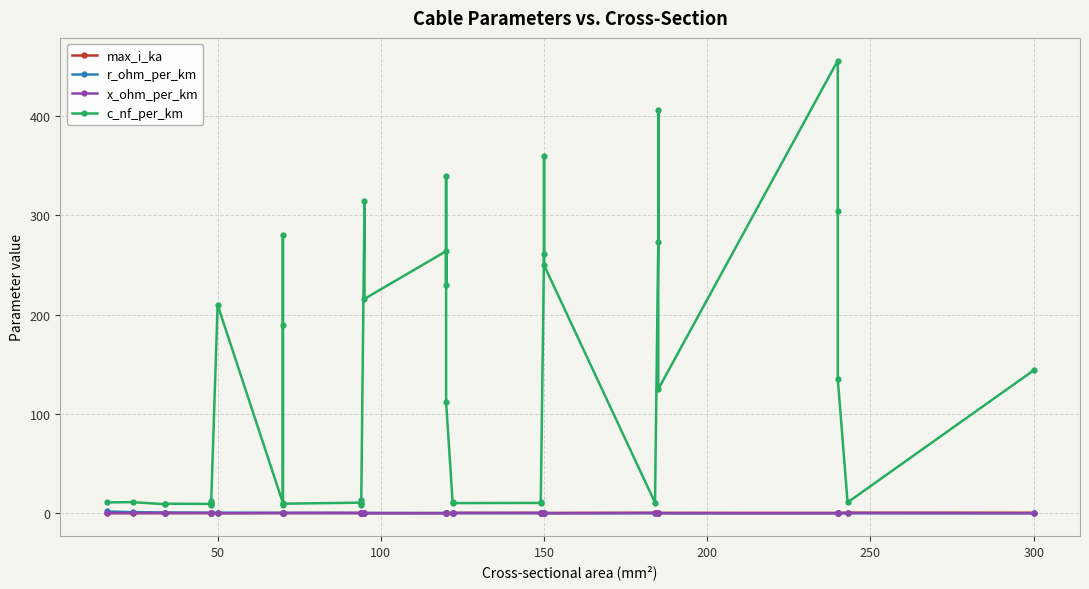

What is the sum of all x_ohm_per_km values?

9.7